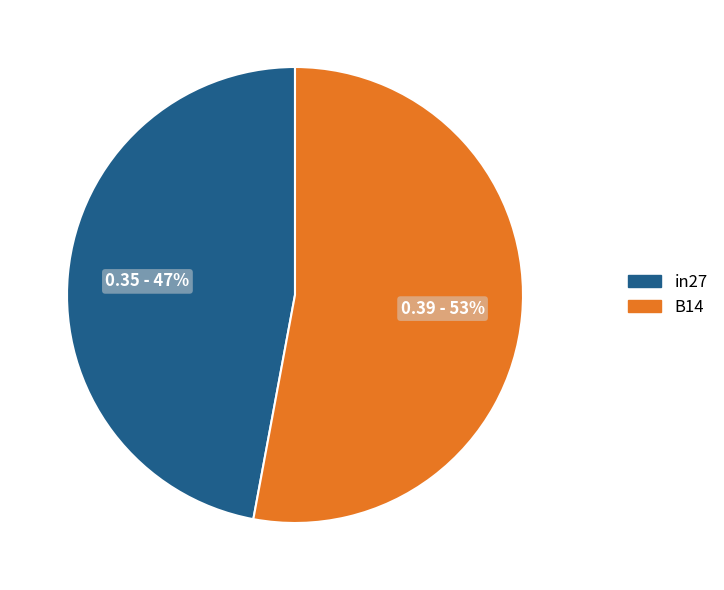

Which slice represents more than half of the pie?

B14